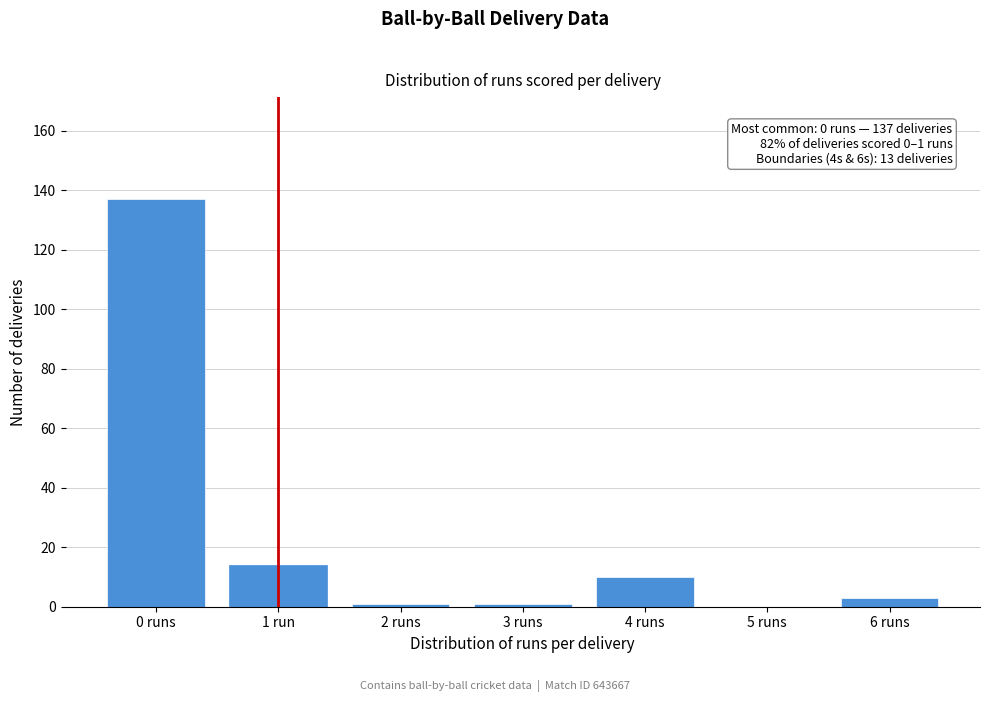

Reading left to right, what are all the values shown in this chart?

0 runs=137	1 run=14	2 runs=1	3 runs=1	4 runs=10	5 runs=0	6 runs=3